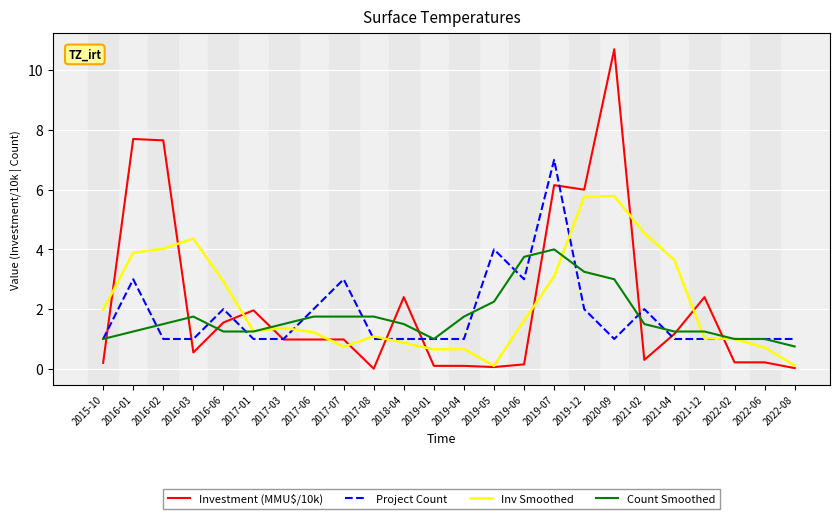

Which series has the largest range (max minus min)?

Investment (MMU$/10k)